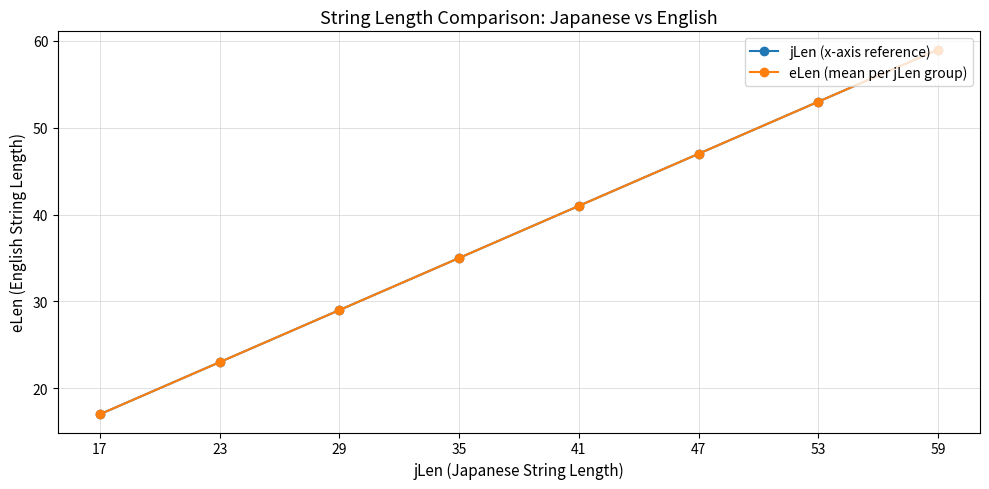

Which category has the highest value in the eLen (mean per jLen group) series?

59